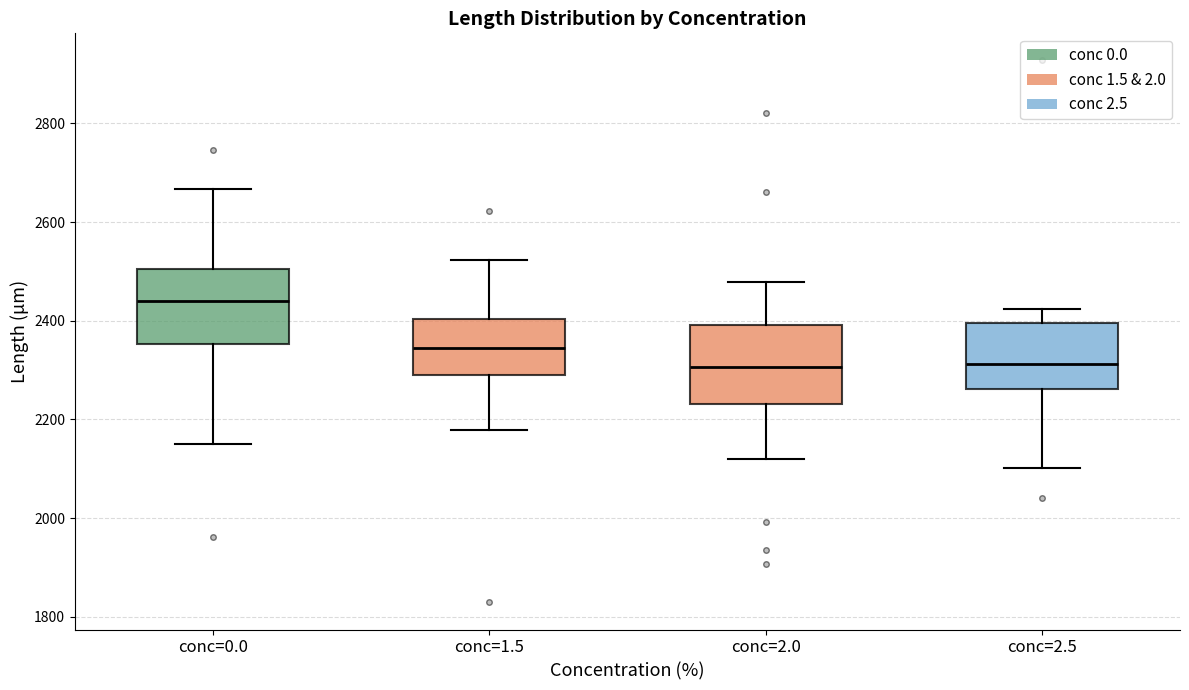

Where does the lower whisker of the box for conc=1.5 end on the y-axis? The values are not printed on the chart, so give them approximately, as read against the axis.

2180